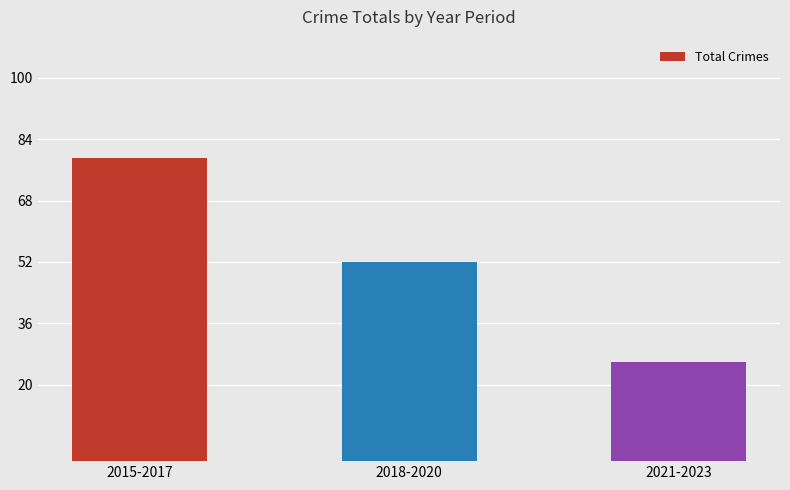

What is the sum of all values?

157